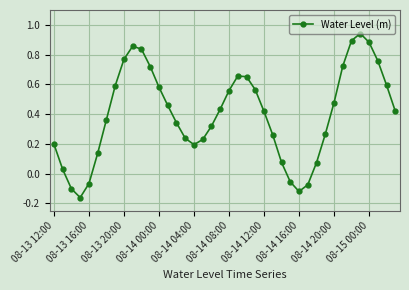

What is the sum of all values?

15.9